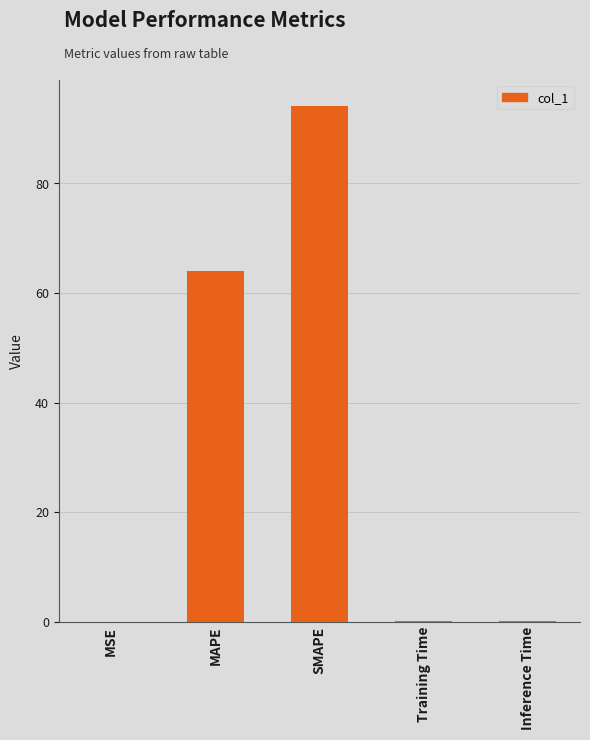

Between MSE and MAPE, which is larger?

MAPE